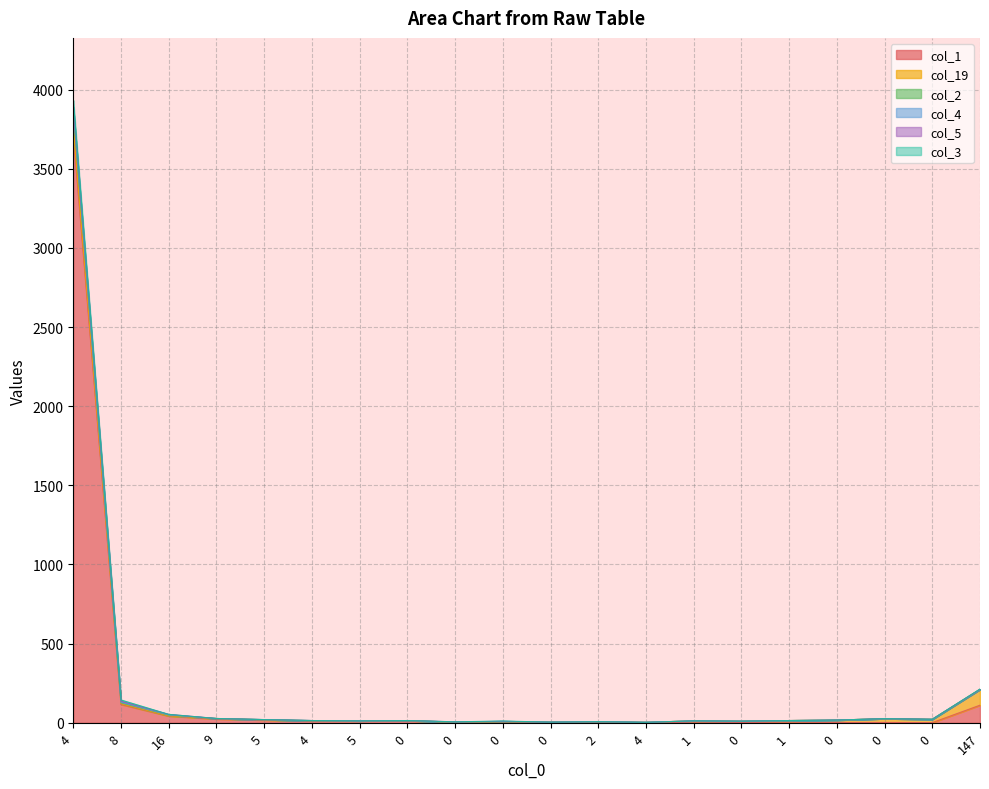

How many values in the col_1 series are below 7?

10